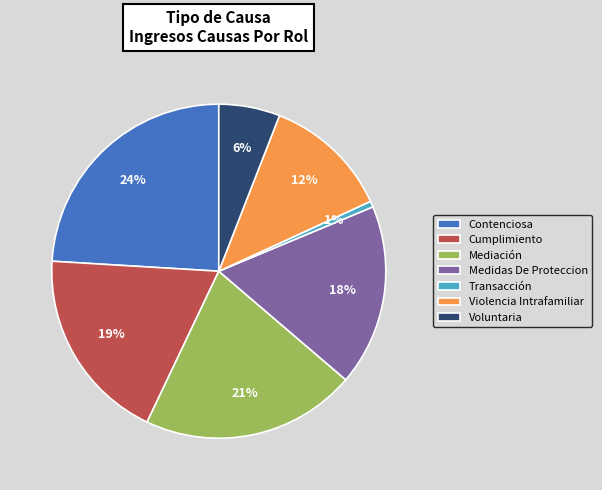

What is the ratio of the value at Mediación to the value at Voluntaria?

3.5